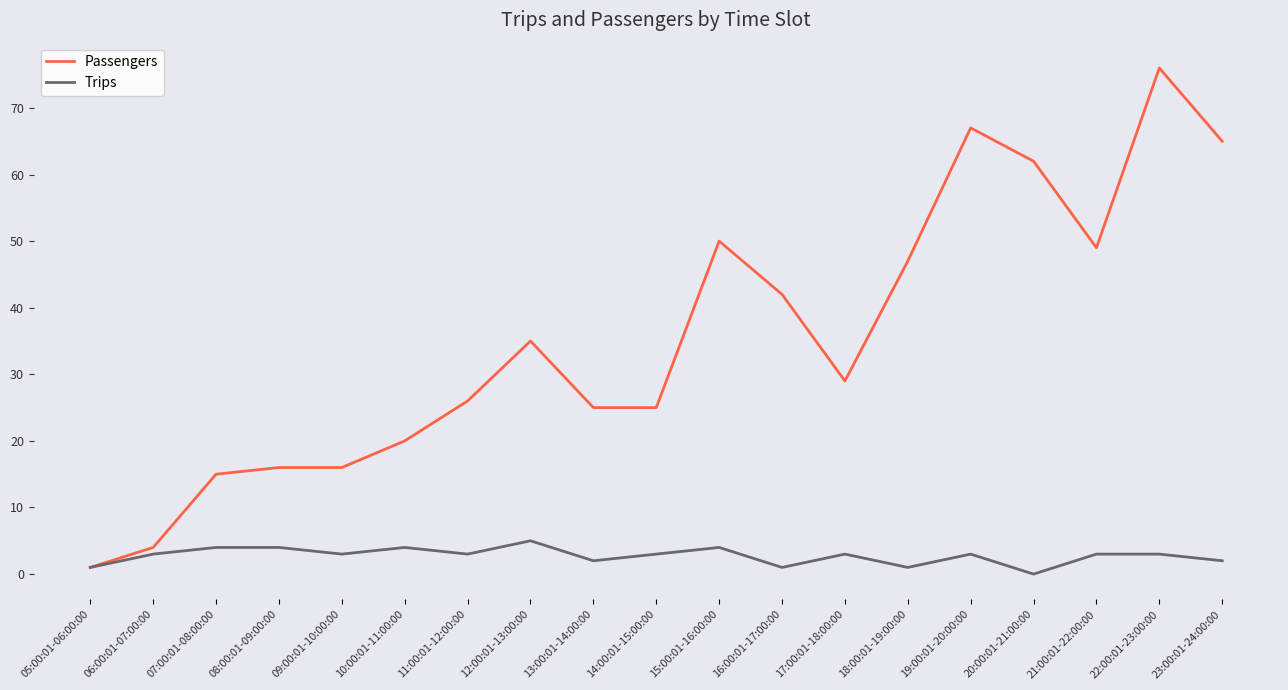

At which label is Passengers closest to 38?

12:00:01-13:00:00